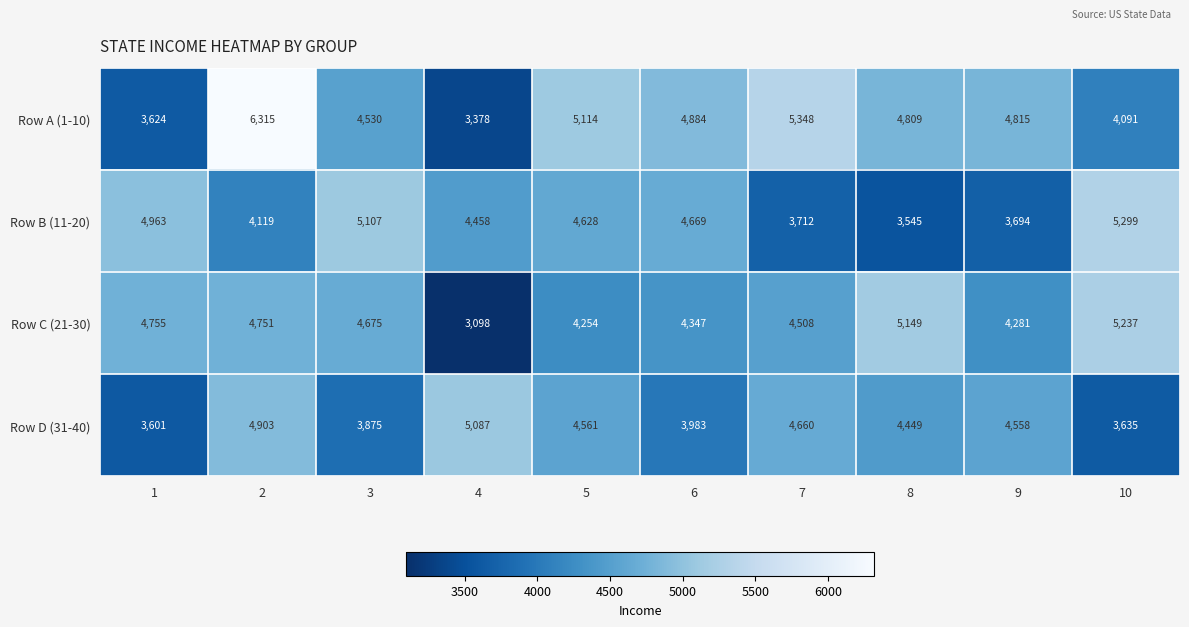

List the series in order of their overall mean, lowest first.

Row D (31-40), Row B (11-20), Row C (21-30), Row A (1-10)